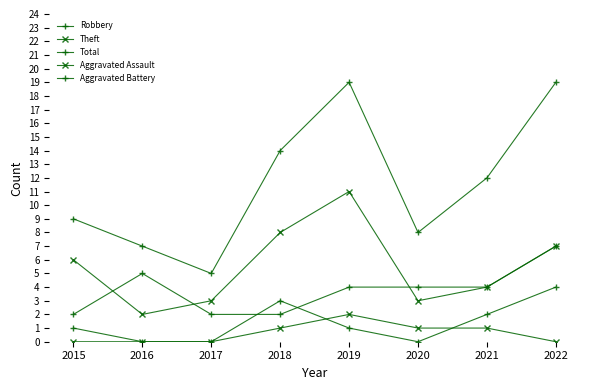

How many values in the Total series are below 12?

4